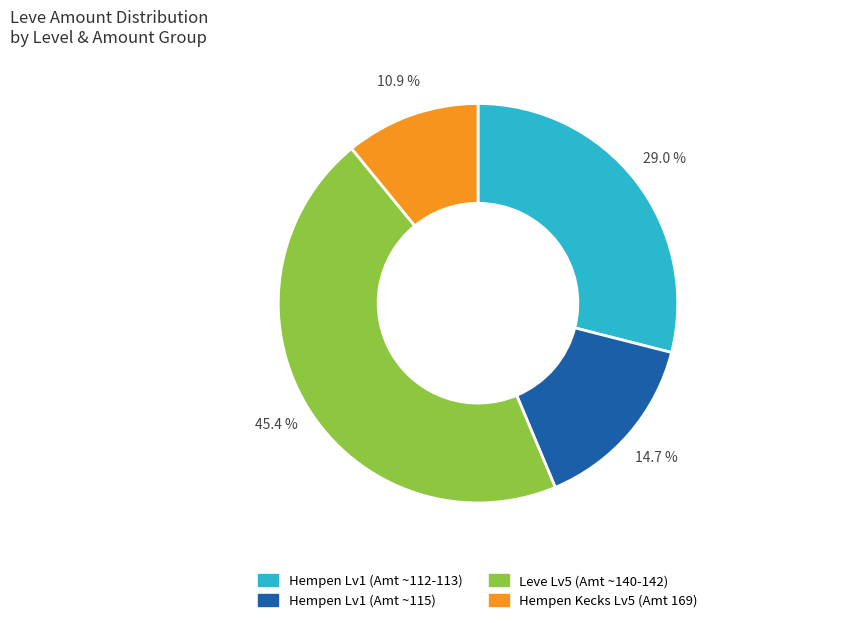

Is there a majority slice in this chart?

No